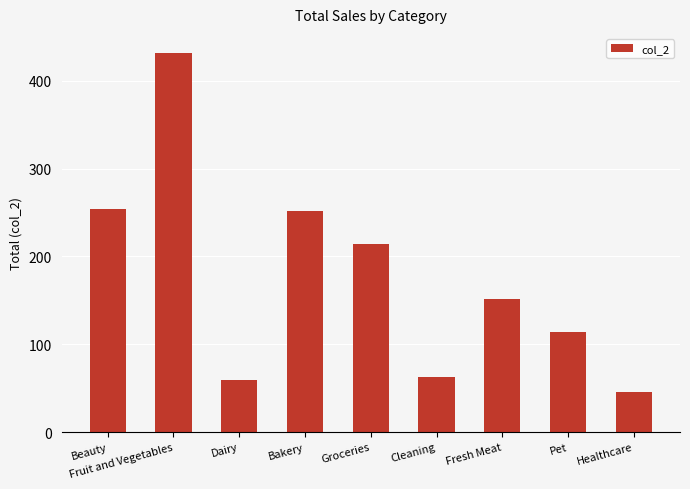

What is the label of the 5th bar from the right?

Groceries